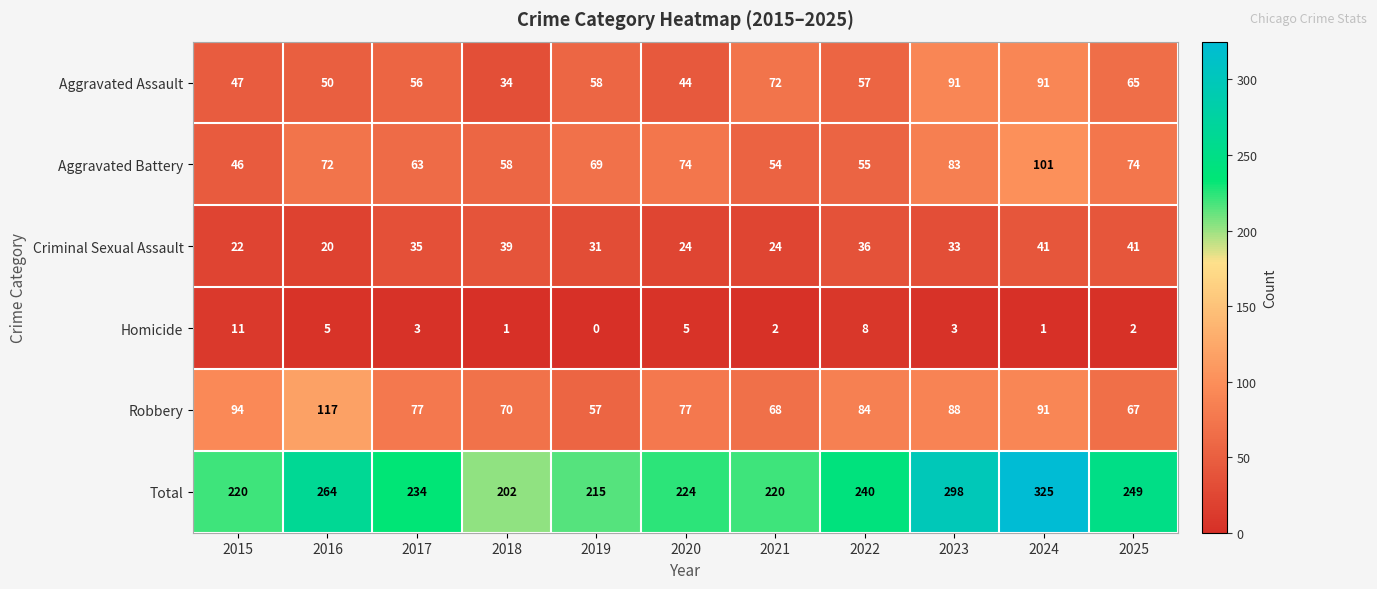

What is the average value of the Aggravated Battery series?

68